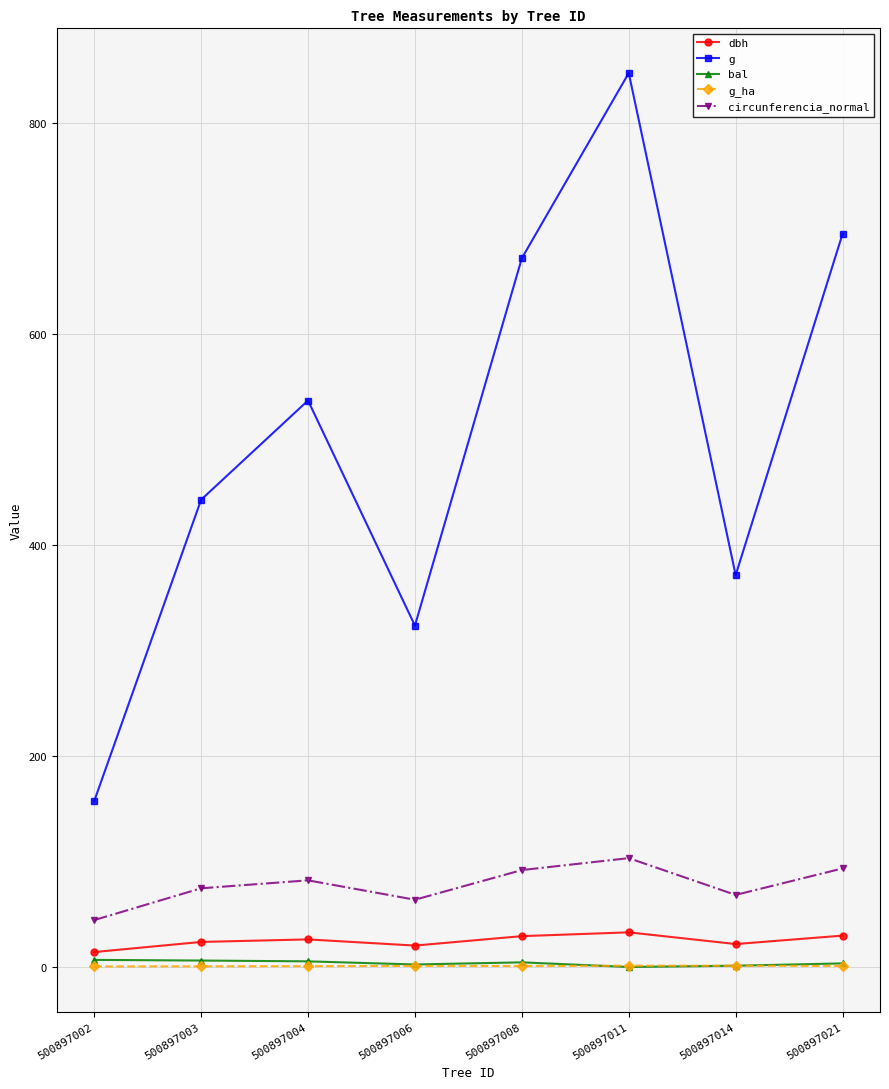

True or false: circunferencia_normal and bal cross at least once.

False